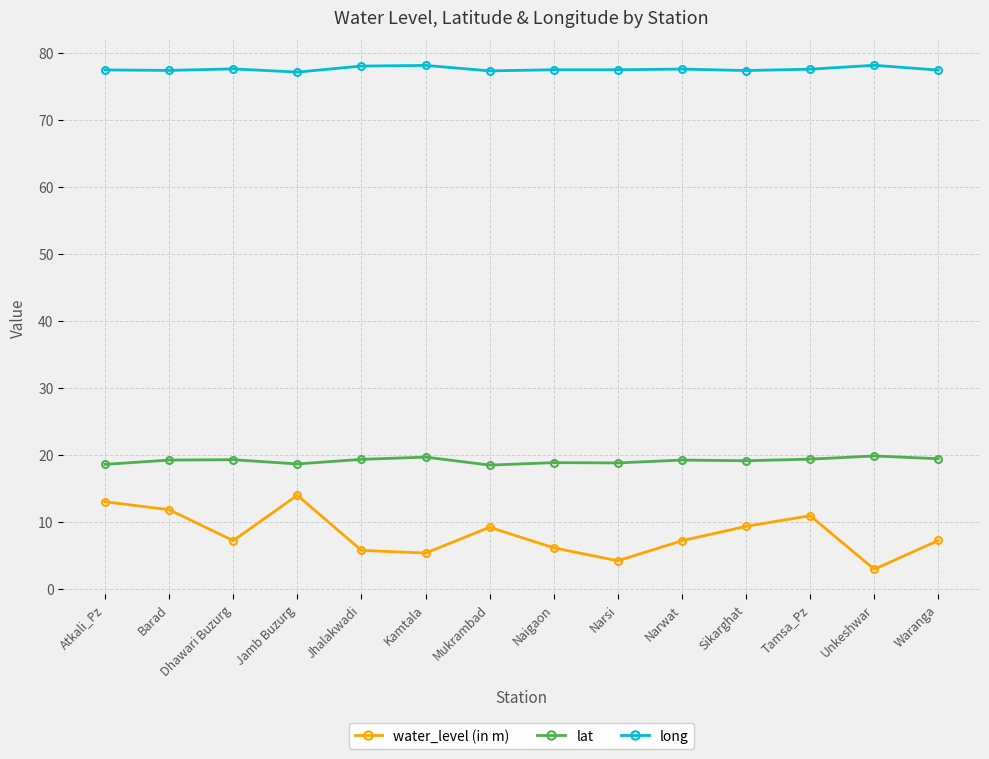

How many interior local peaks does the water_level (in m) series have?

3